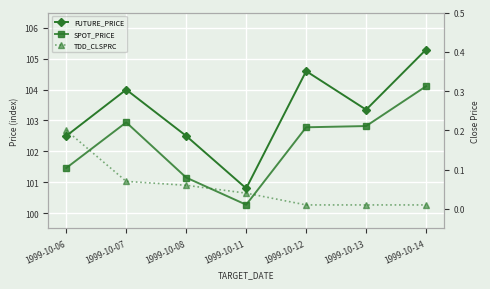

What is the value of the FUTURE_PRICE point at the 3rd from the left?

102.5